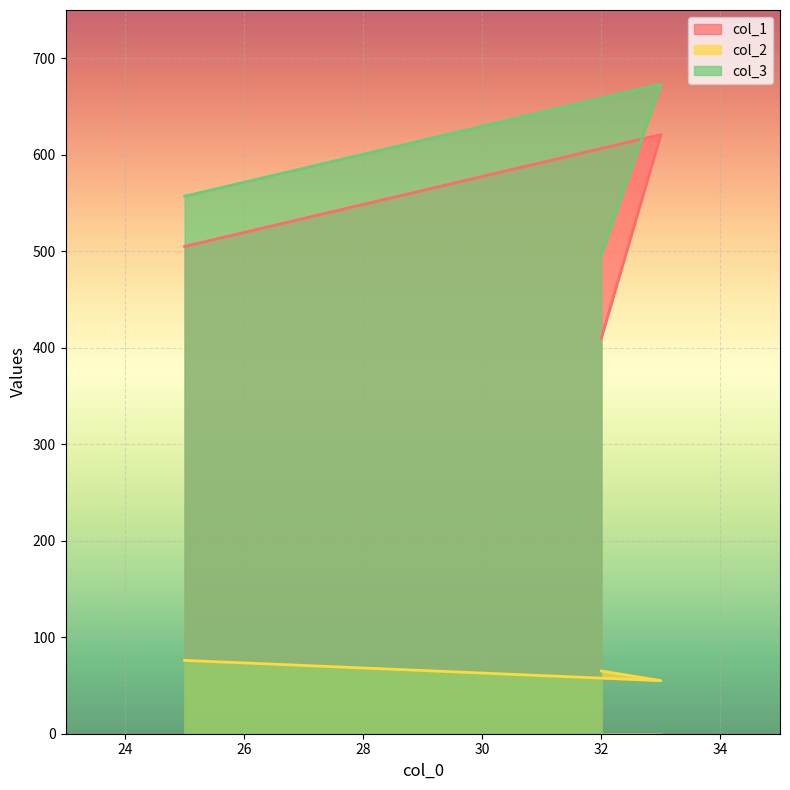

The col_1 series shows 283 at 32. True or false?

False